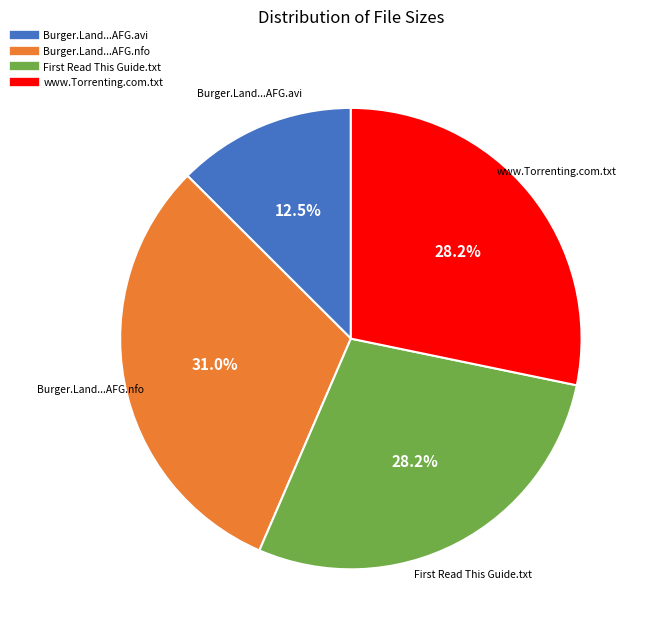

Does any single category account for the majority?

No